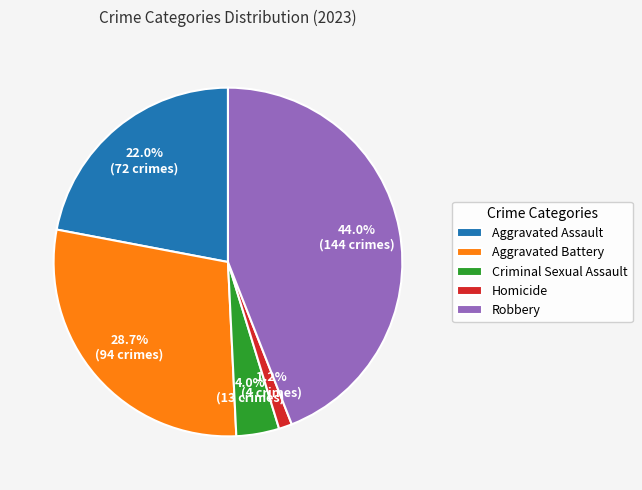

What is the smallest slice in the pie chart?

Homicide